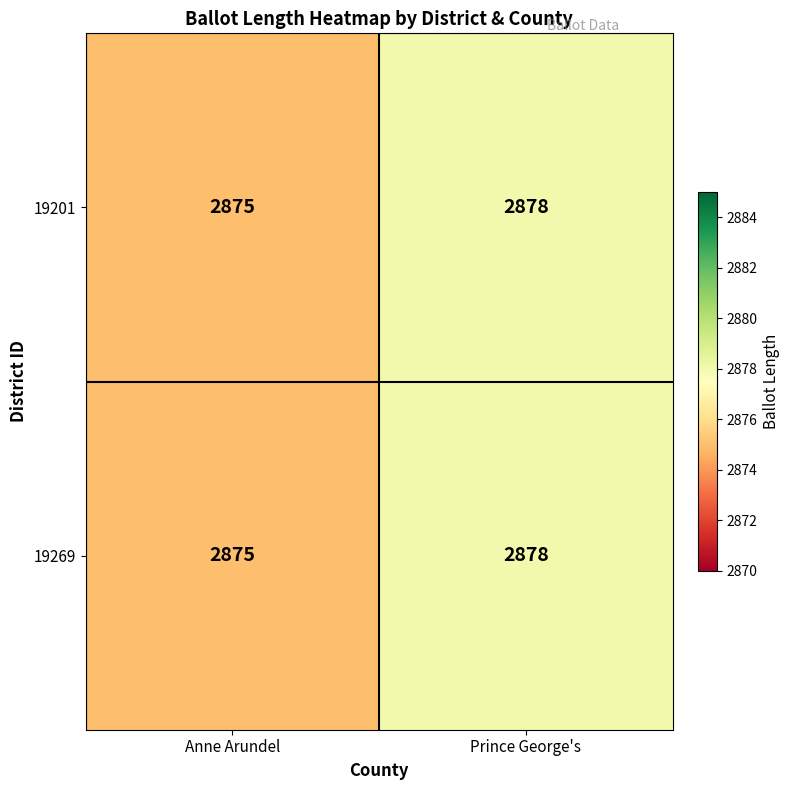

What is the difference between the 19201 values at Prince George's and Anne Arundel?

3